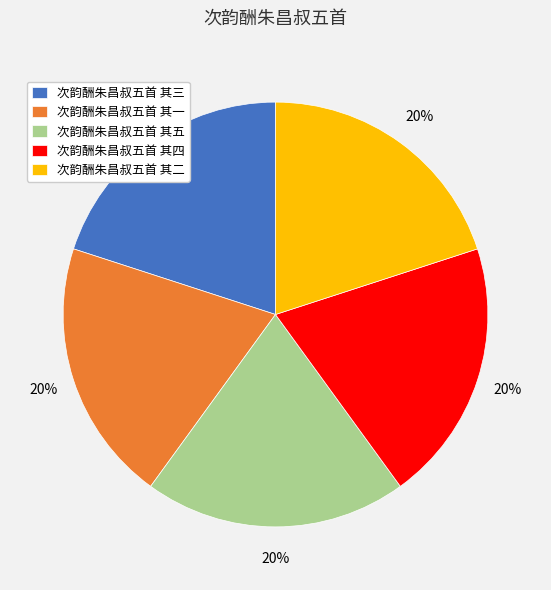

The 次韵酬朱昌叔五首 其一 slice represents 31% of the pie. True or false?

False